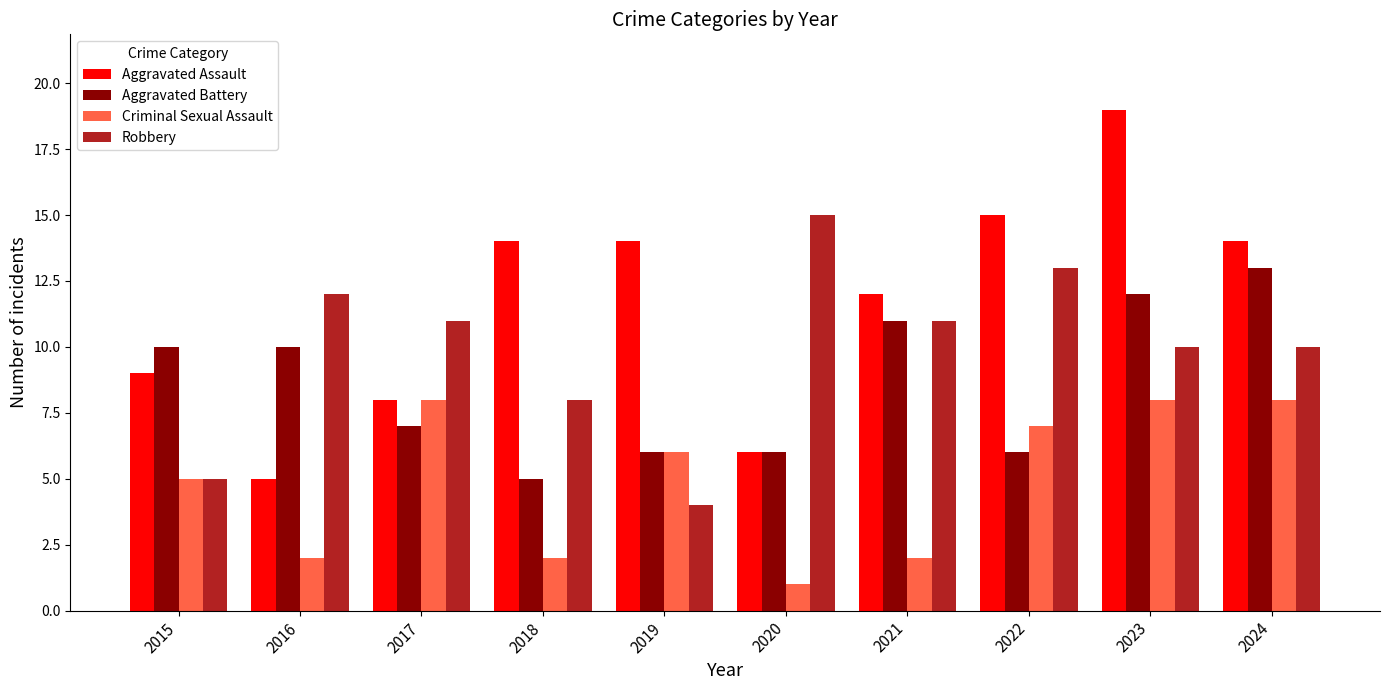

How many data points does each series have?

10